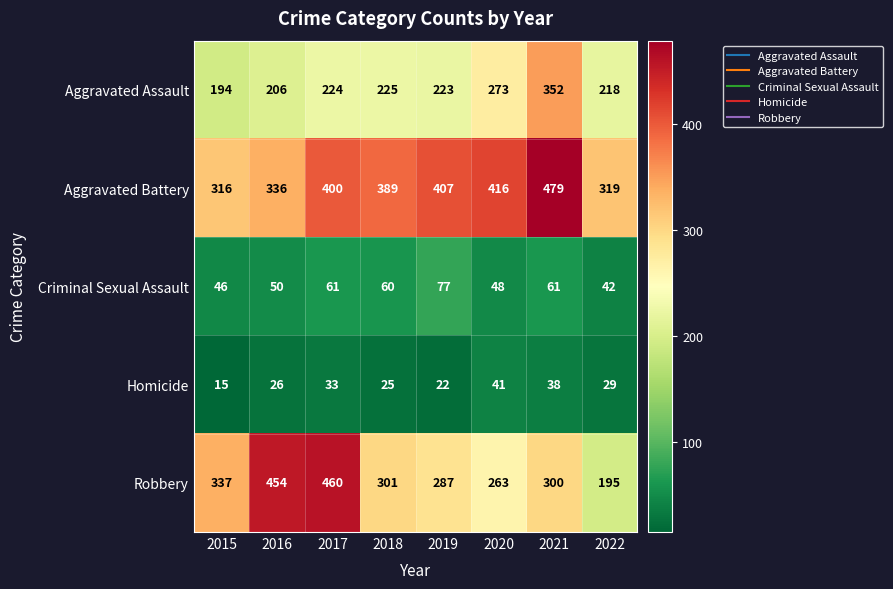

What is the sum of the Robbery values at 2021 and 2019?

587